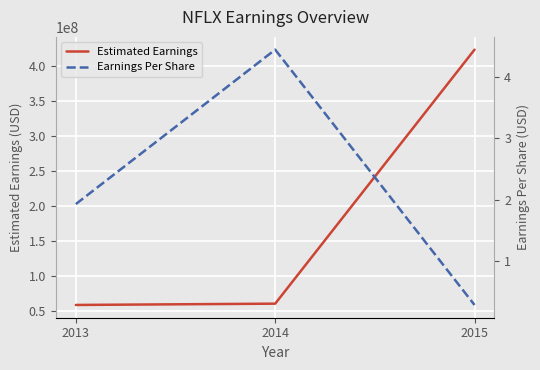

Reading left to right, what are all the values shown in this chart?

Estimated Earnings: 58239896.4	60089864.9	422900000.0
Earnings Per Share: 1.9	4.4	0.3